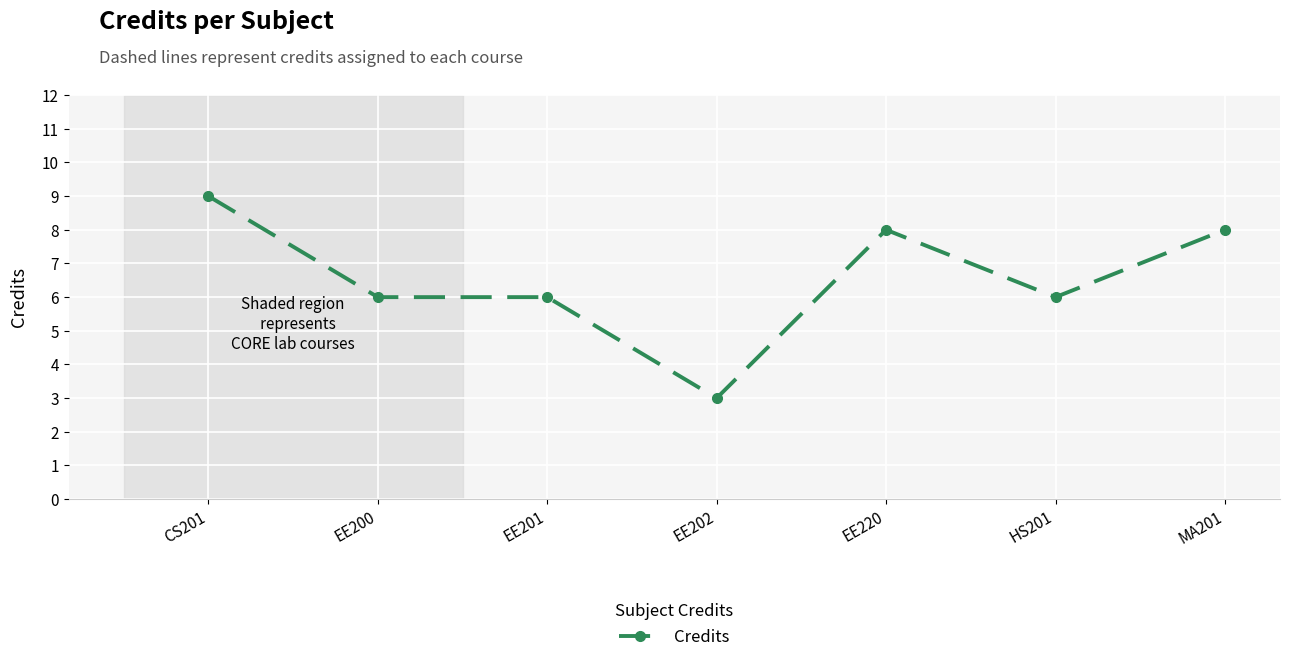

True or false: there are more than 2 points higher than both neighbors.

False